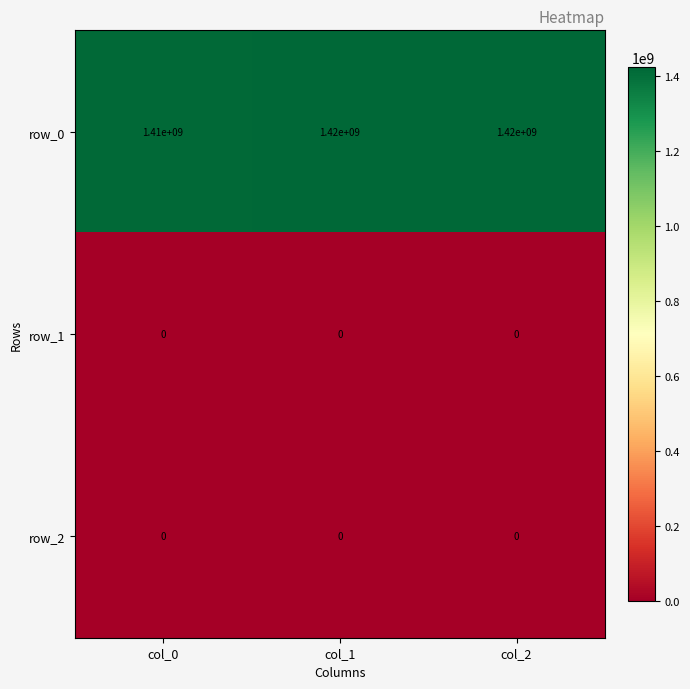

Reading left to right, extract all data points from this chart.

row_0: col_0=1410000000	col_1=1420000000	col_2=1420000000
row_1: col_0=0	col_1=0	col_2=0
row_2: col_0=0	col_1=0	col_2=0